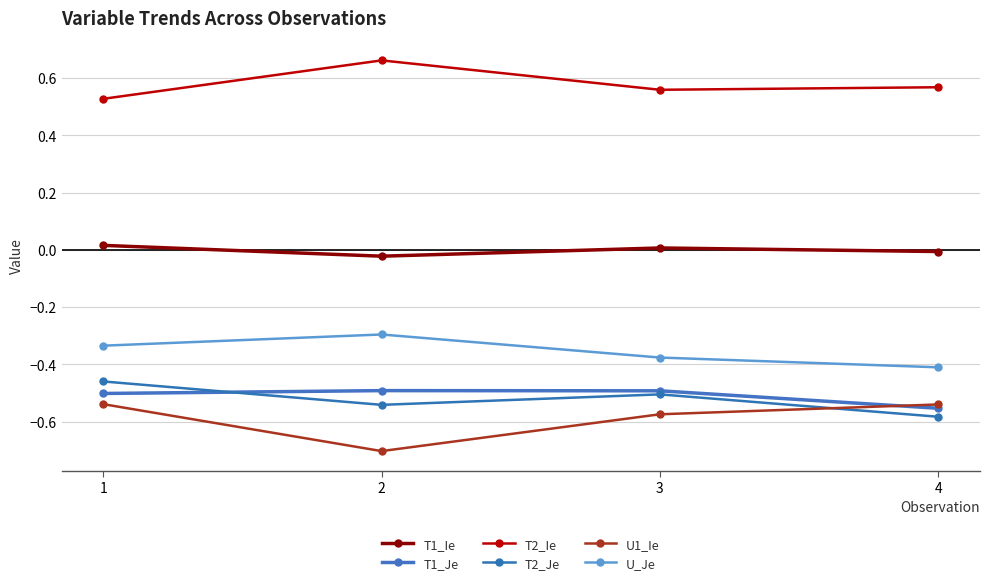

List the labels in order of U1_Ie value, largest first.

1, 4, 3, 2